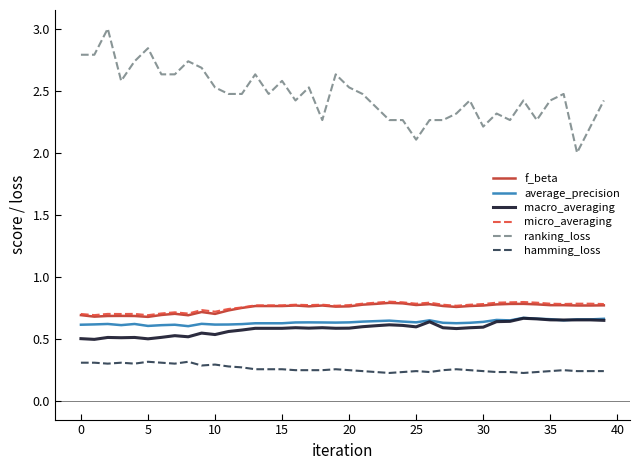

Which series has the largest range (max minus min)?

ranking_loss